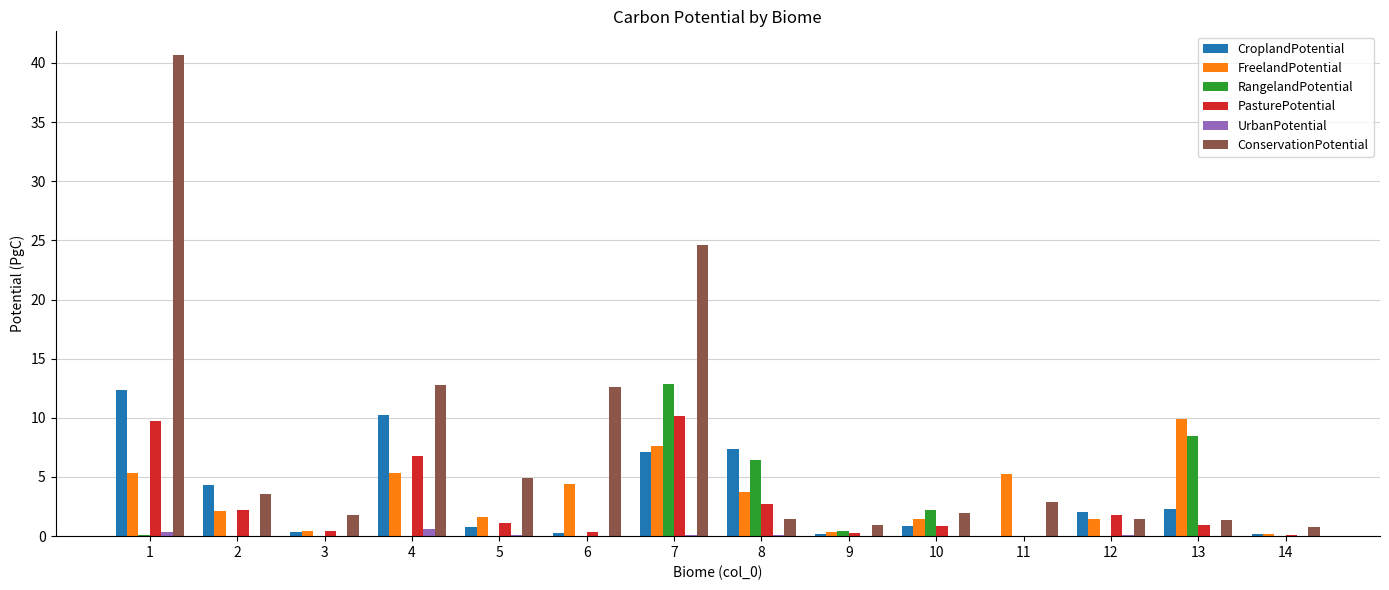

Which series has the largest total across all categories?

ConservationPotential